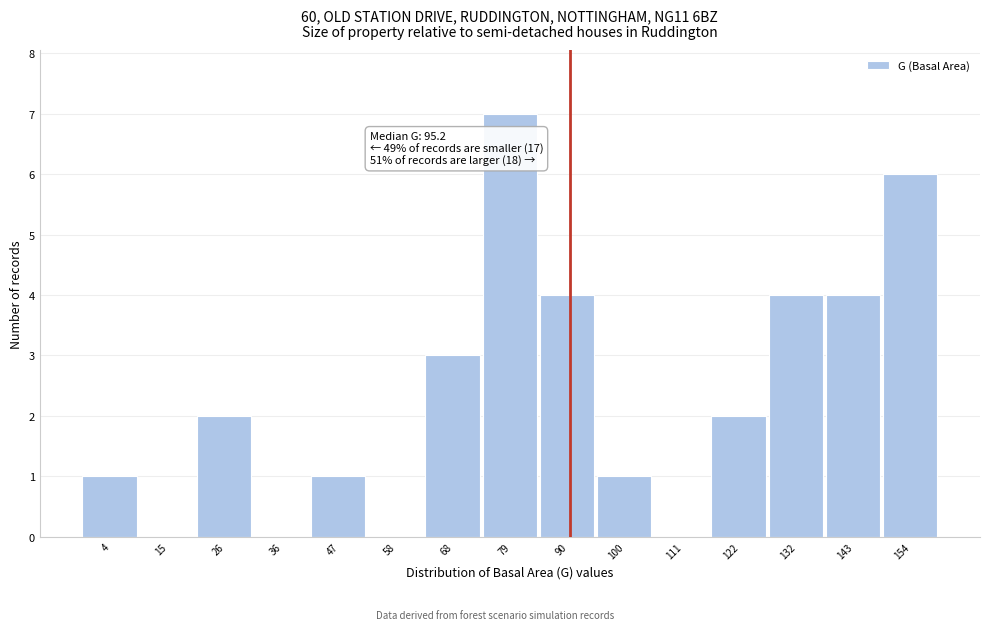

Reading left to right, extract all data points from this chart.

4=1	15=0	26=2	36=0	47=1	58=0	68=3	79=7	90=4	100=1	111=0	122=2	132=4	143=4	154=6